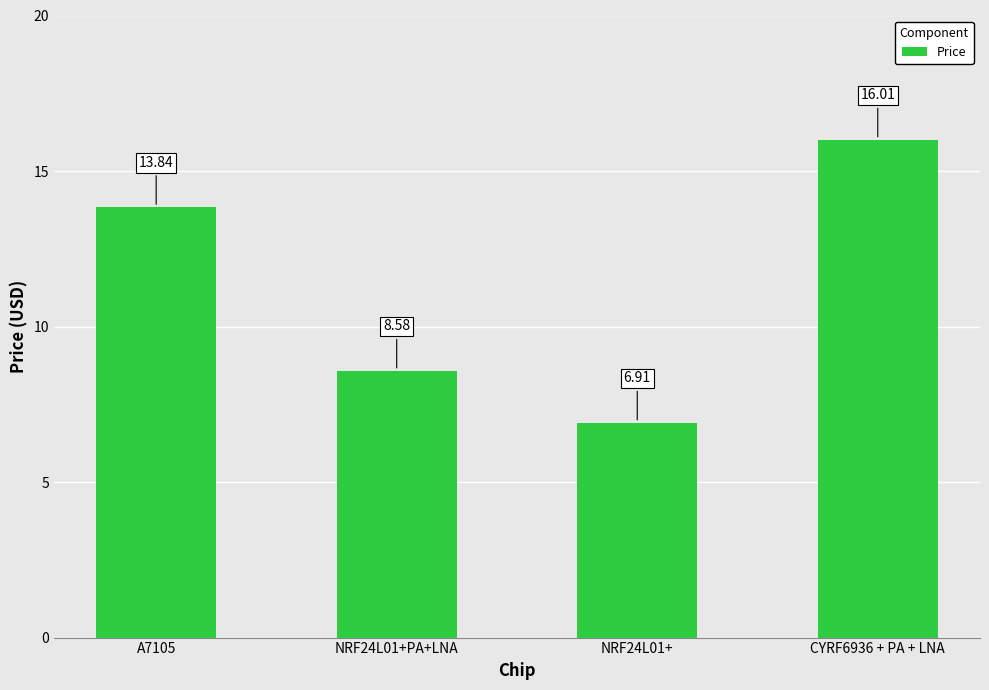

The chart shows a value of 27.2 at CYRF6936 + PA + LNA. True or false?

False